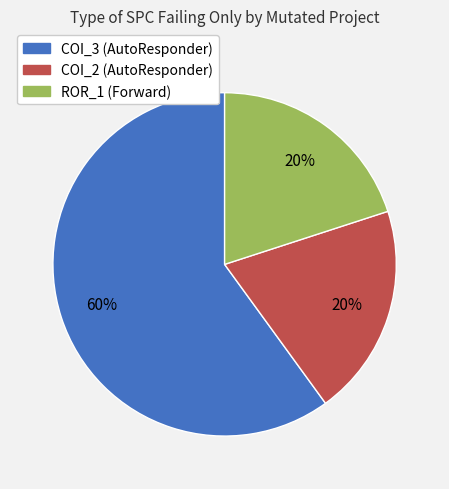

Is there a majority slice in this chart?

Yes